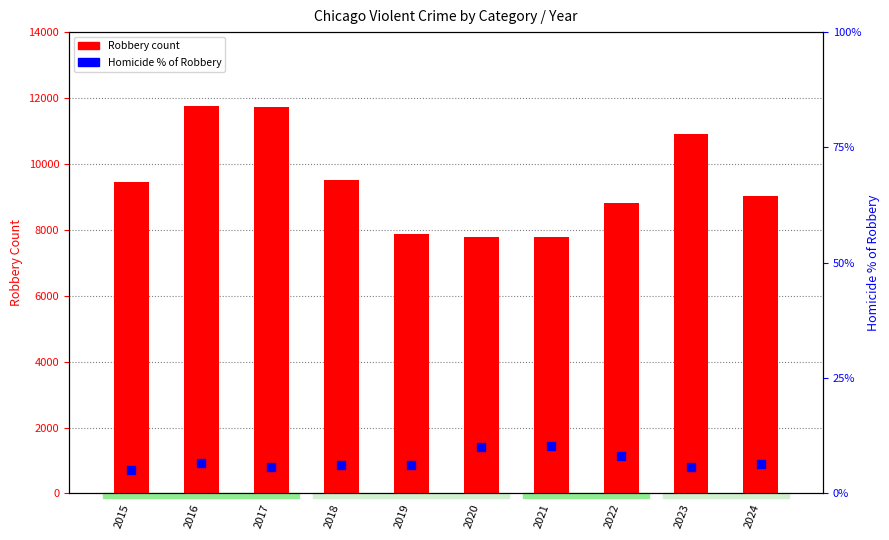

At which category is the sum across all series the highest?

2016